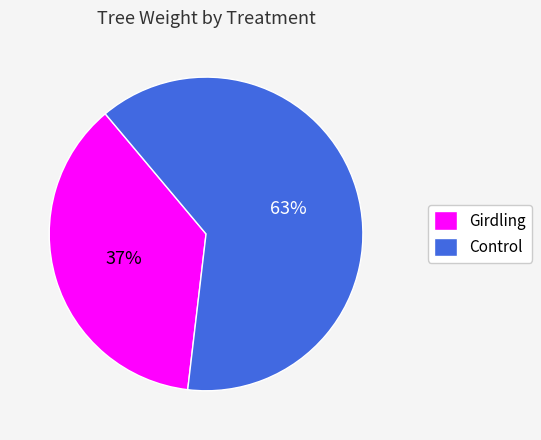

Count the number of slices in the pie.

2